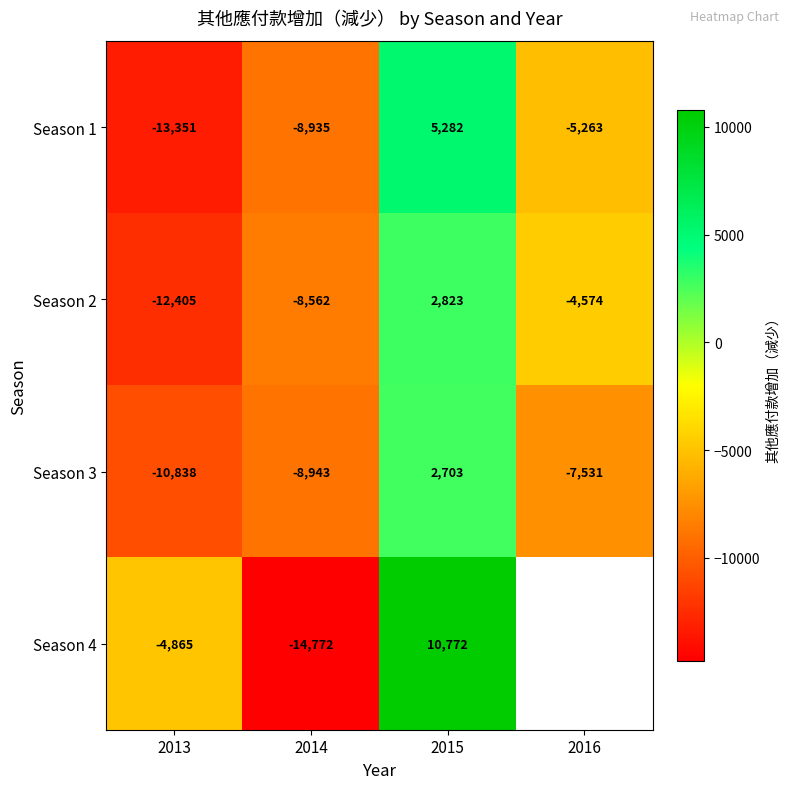

Count the Season 1 values in the range -8935 to 5282.

3